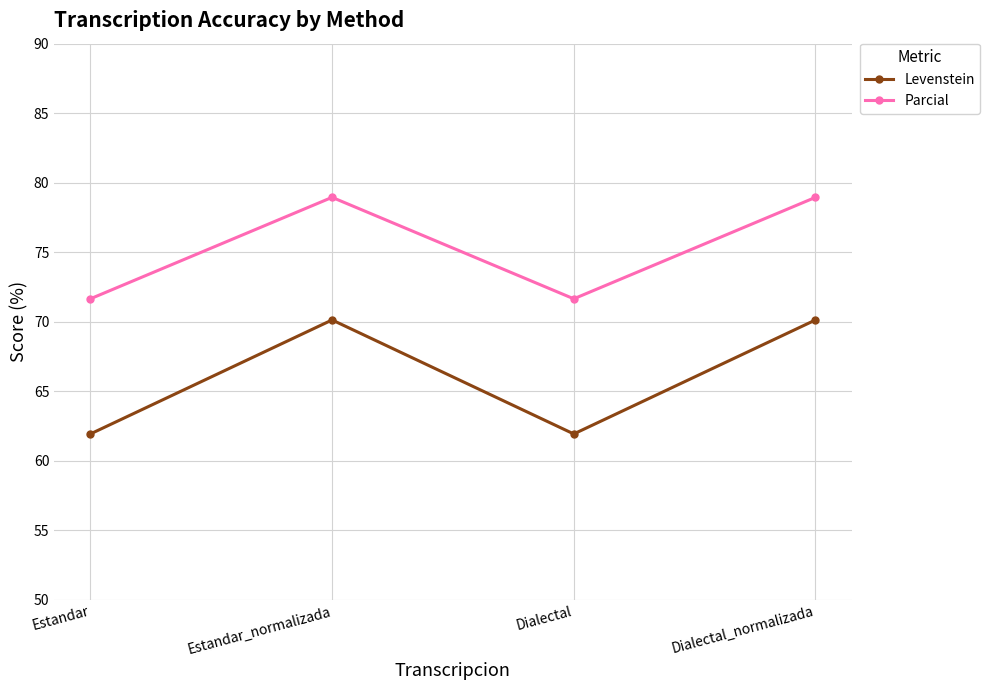

What are all the series names shown in the legend?

Levenstein, Parcial